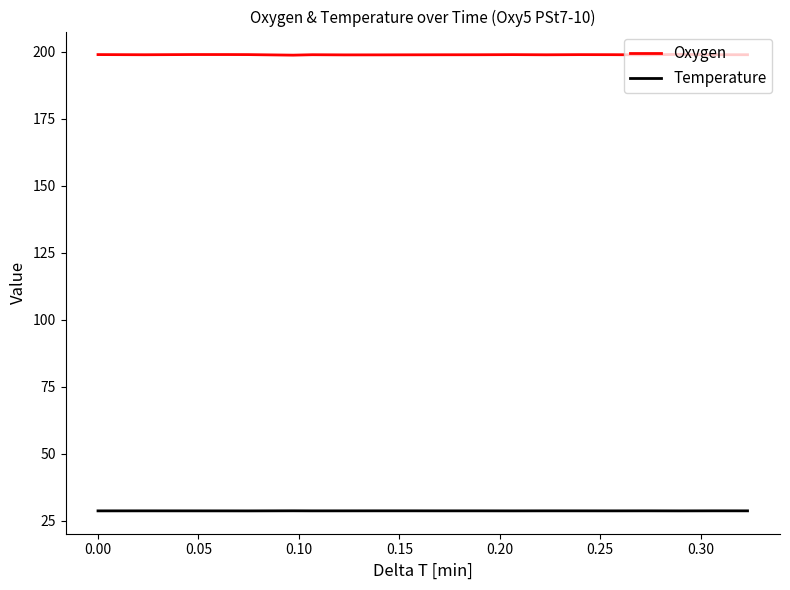

Rank the series by their maximum value, from lowest to highest.

Temperature, Oxygen